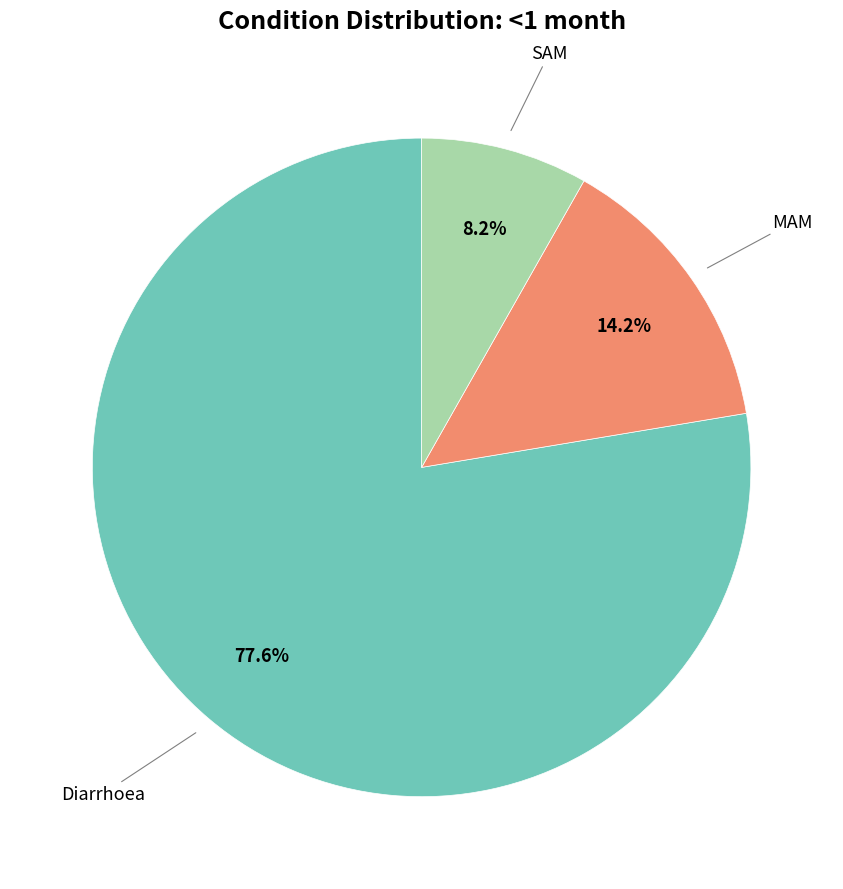

Is there a majority slice in this chart?

Yes